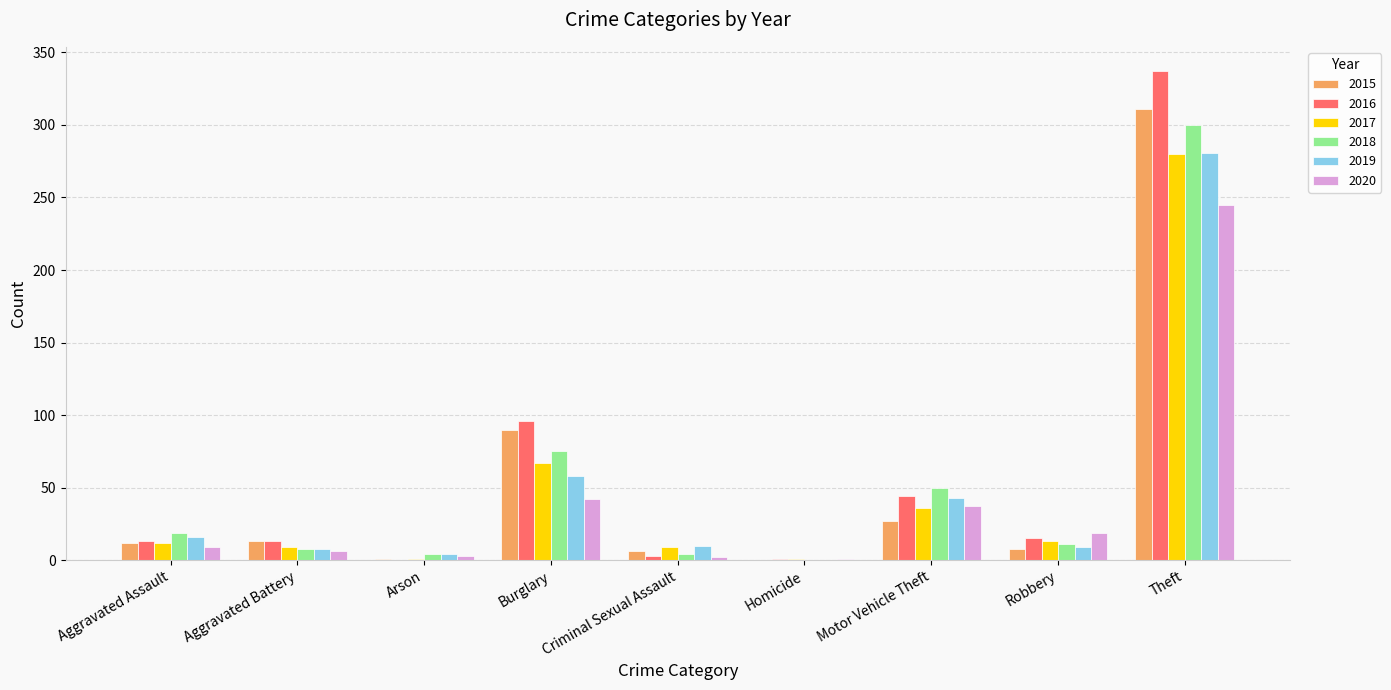

What is the maximum value shown in the chart?

337